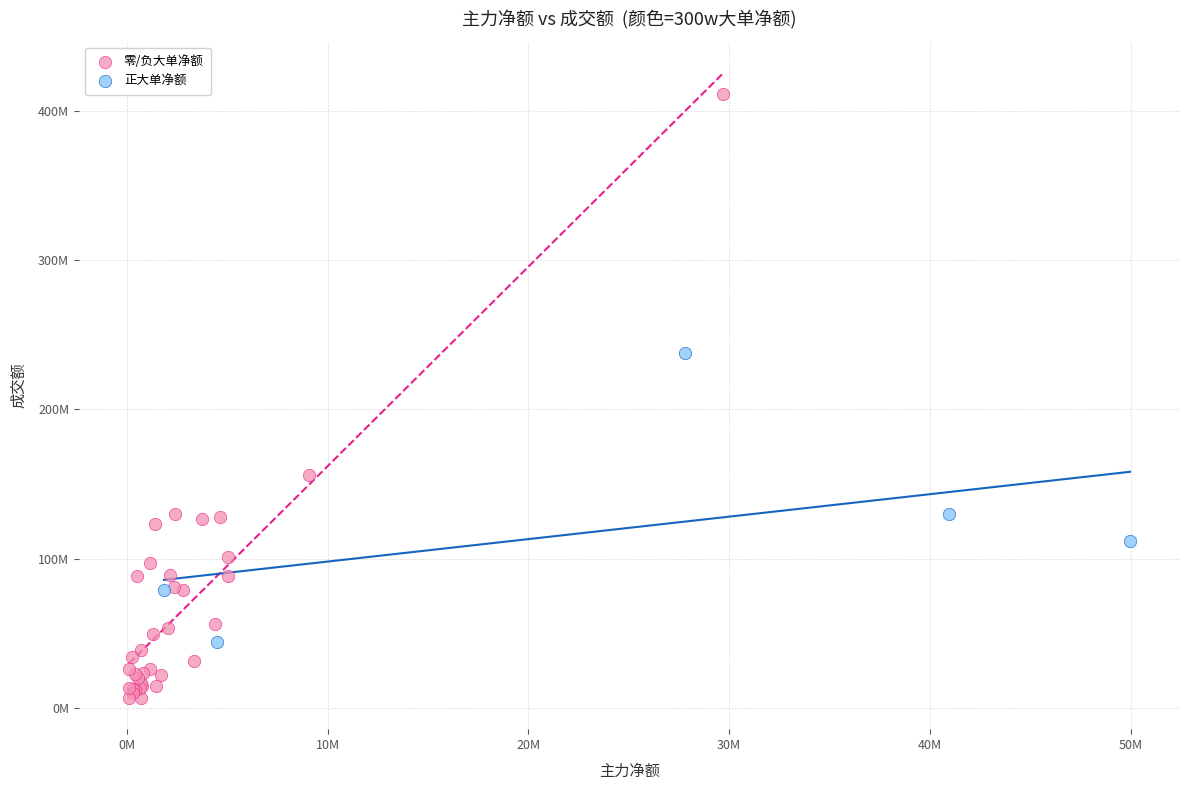

What are all the series names shown in the legend?

零/负大单净额, 正大单净额